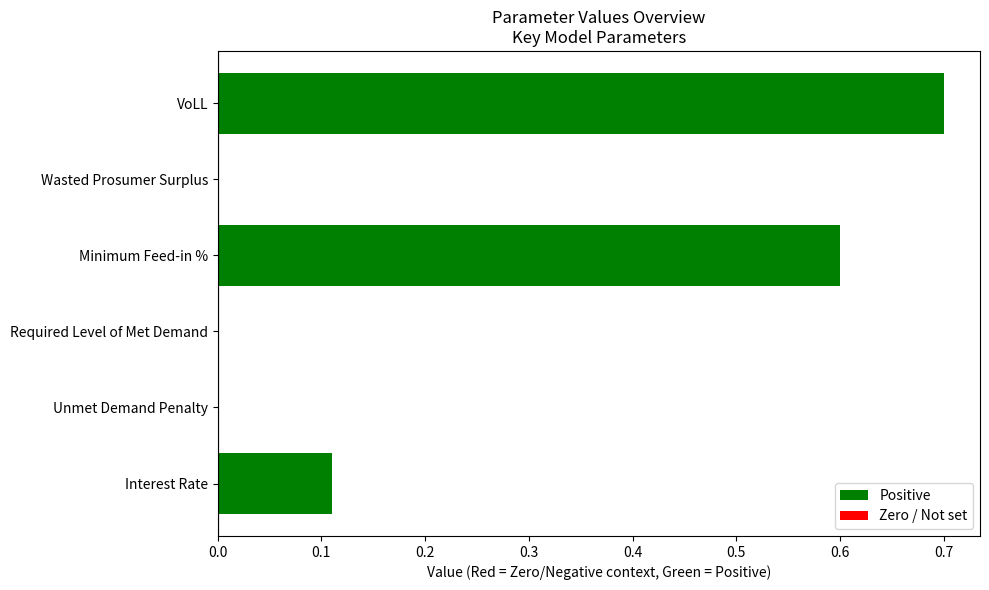

How many categories are shown in the chart?

6